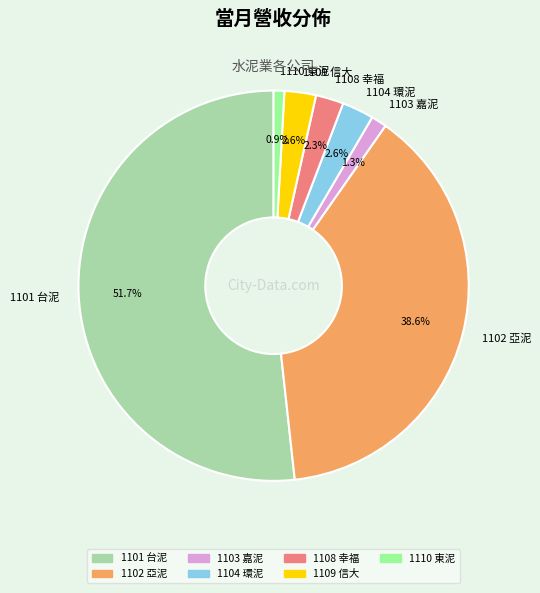

Count the number of slices in the pie.

7